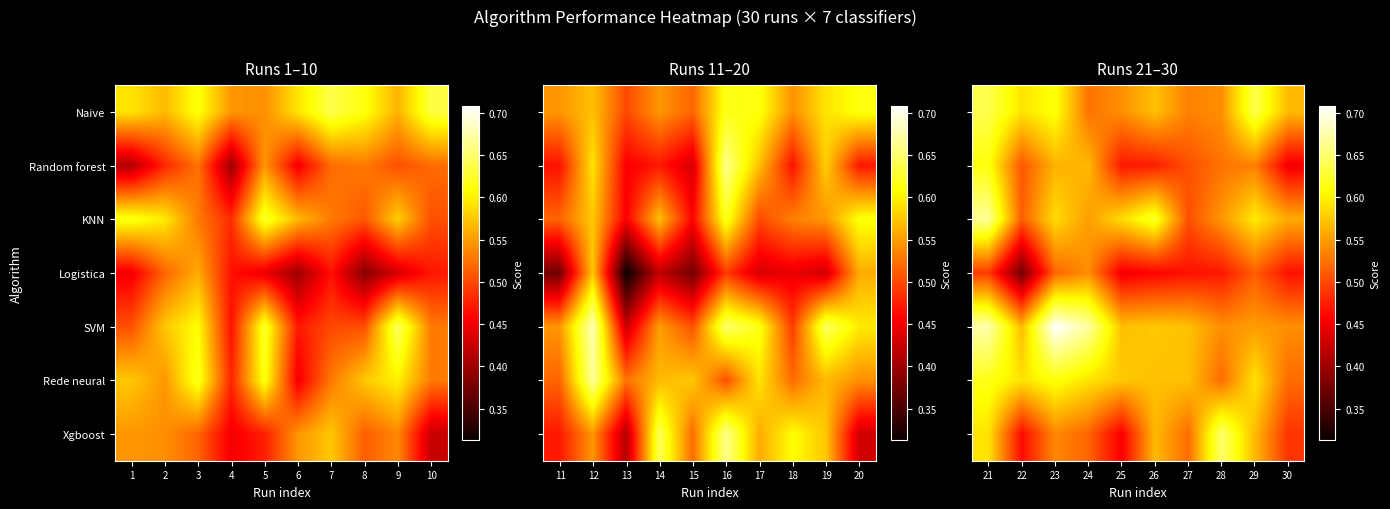

What is the maximum value for Random forest?

0.6